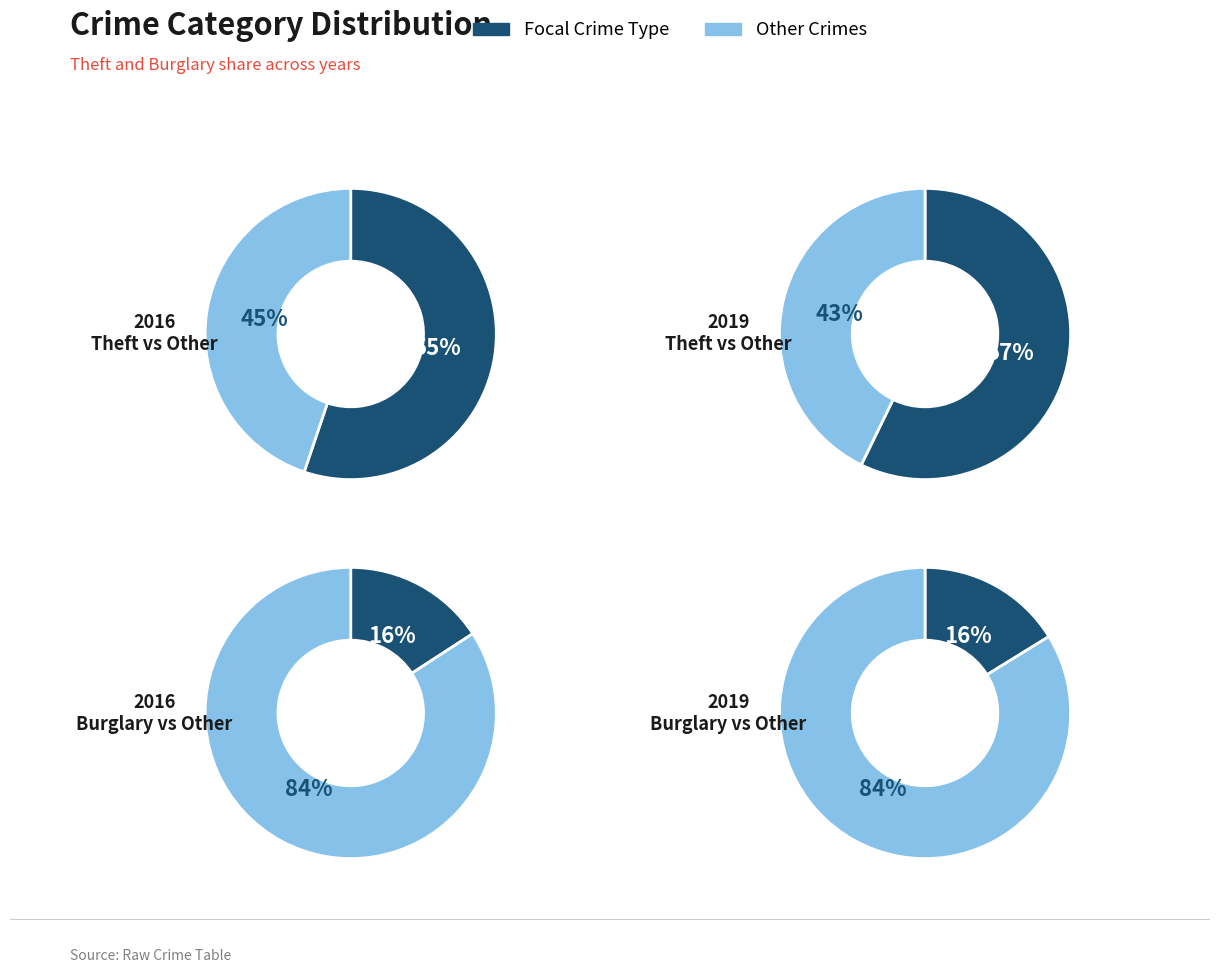

Which slice represents more than half of the pie?

Theft